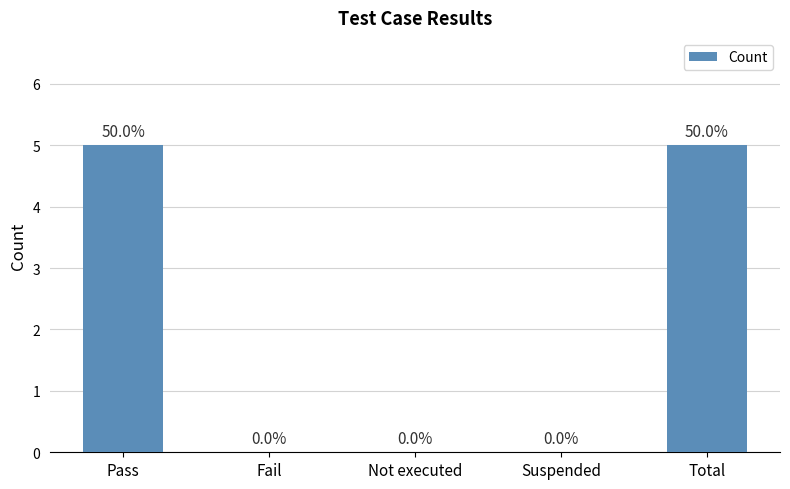

What is the change in value from Pass to Fail?

-5